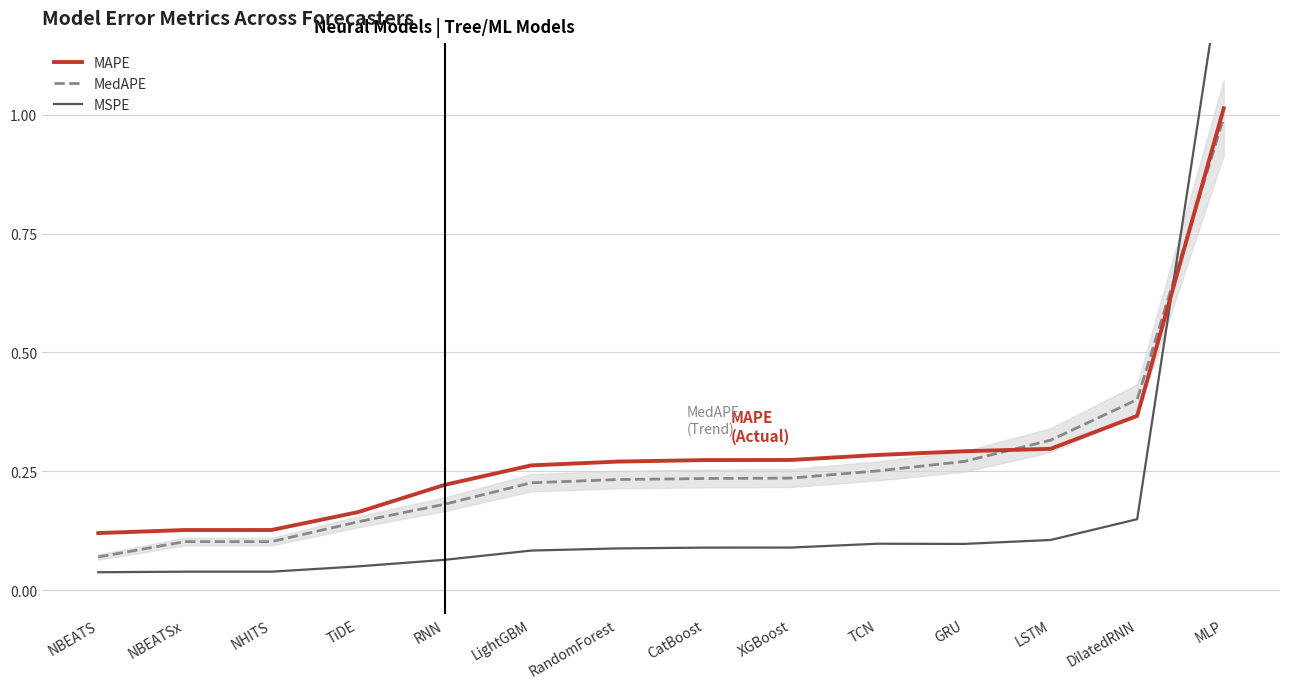

The MSPE series shows 0.1 at LightGBM. True or false?

True